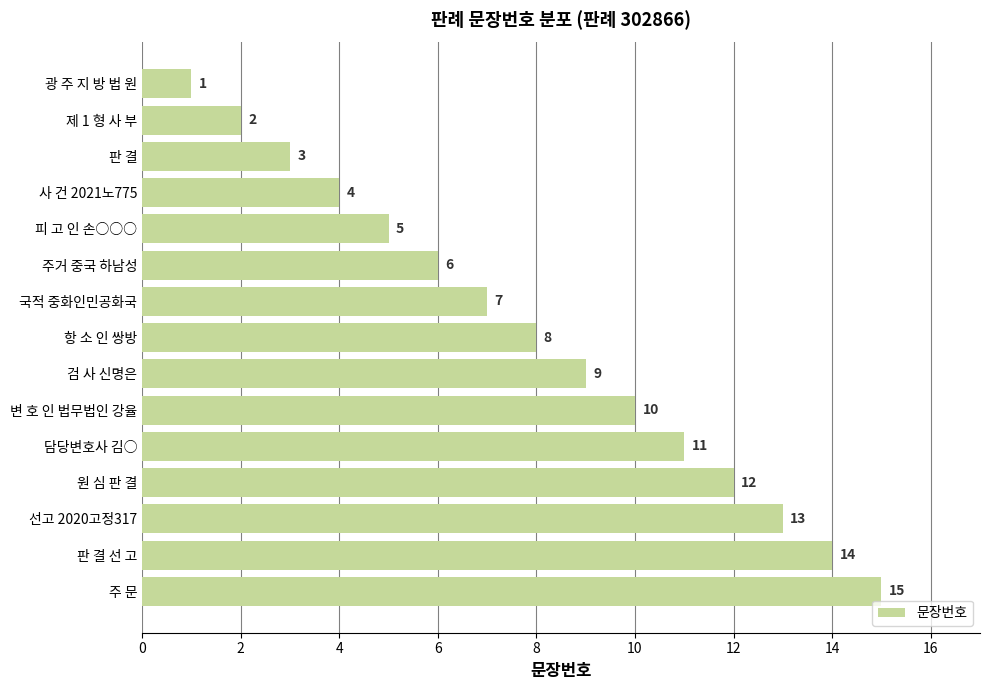

The chart shows a value of 7 at 국적 중화인민공화국. True or false?

True